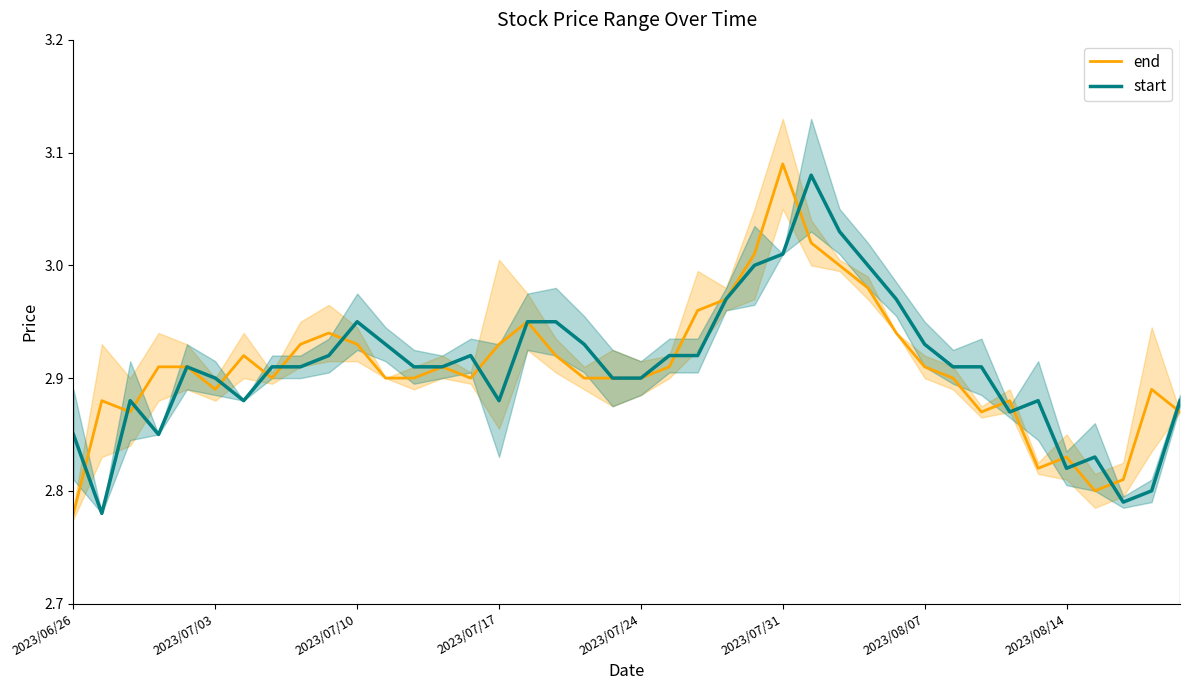

Is it true that start equals 4.1 at 2023/07/03?

False